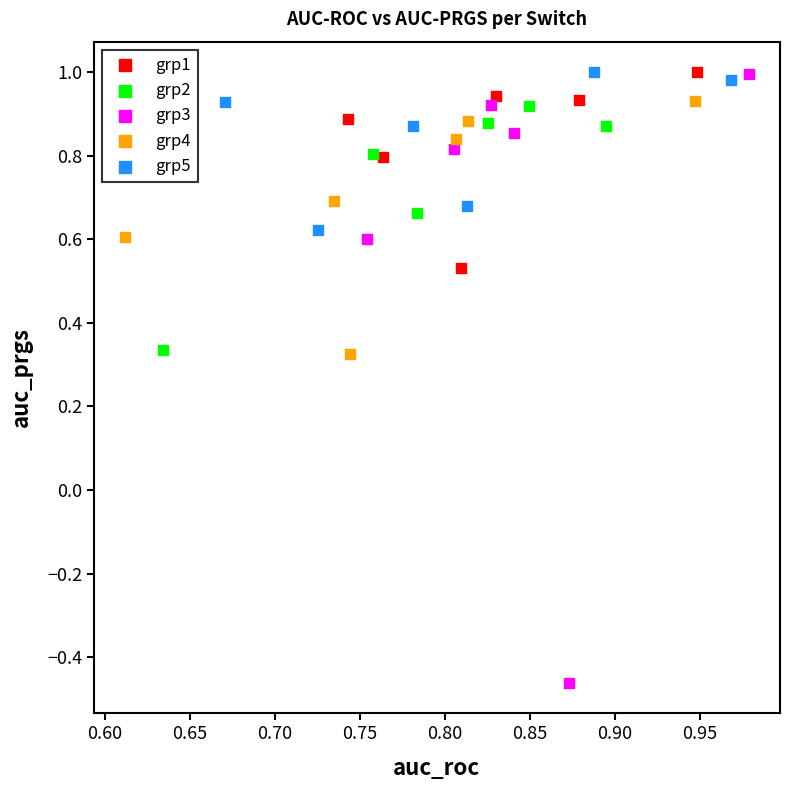

Which series contains the lowest Y value?

grp3